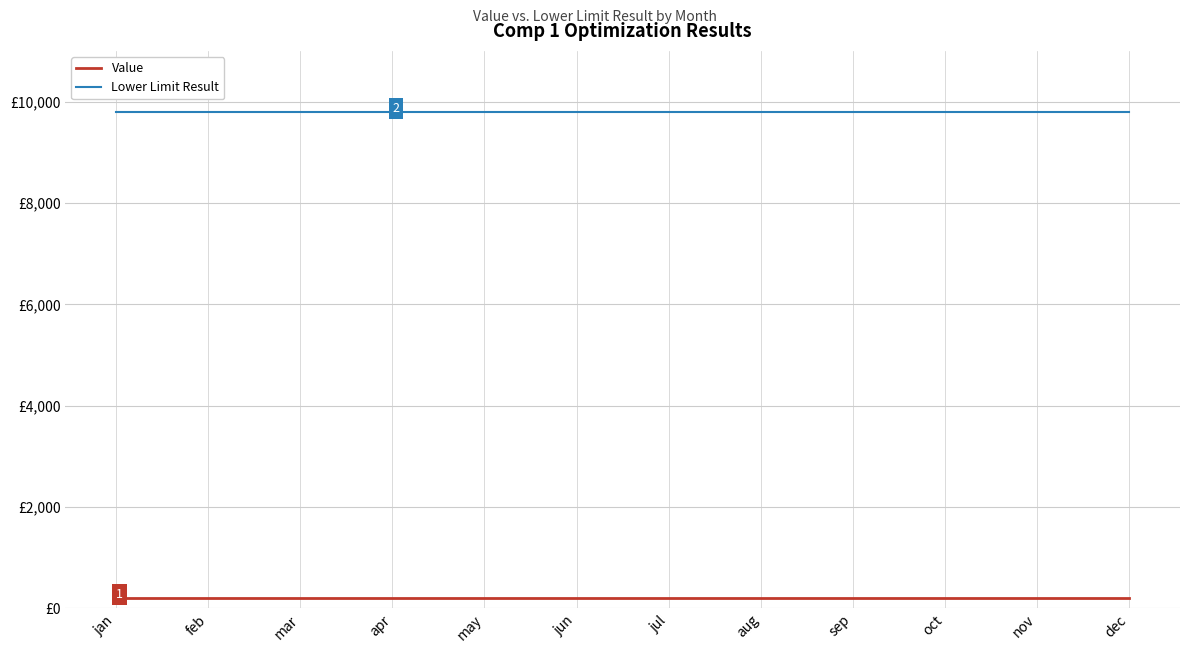

What is the label of the 8th point from the right?

may